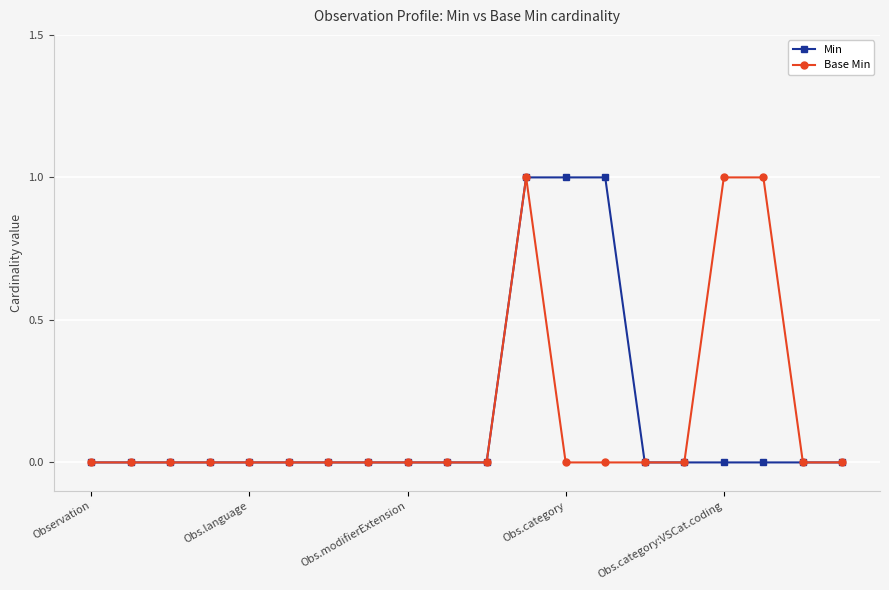

What is the value of the Base Min point at the 18th from the left?

1